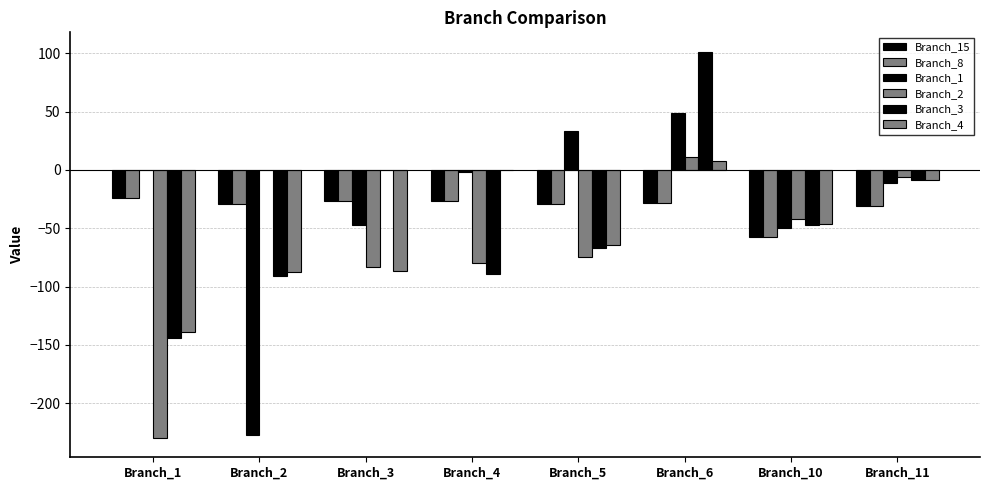

How many data points does each series have?

8